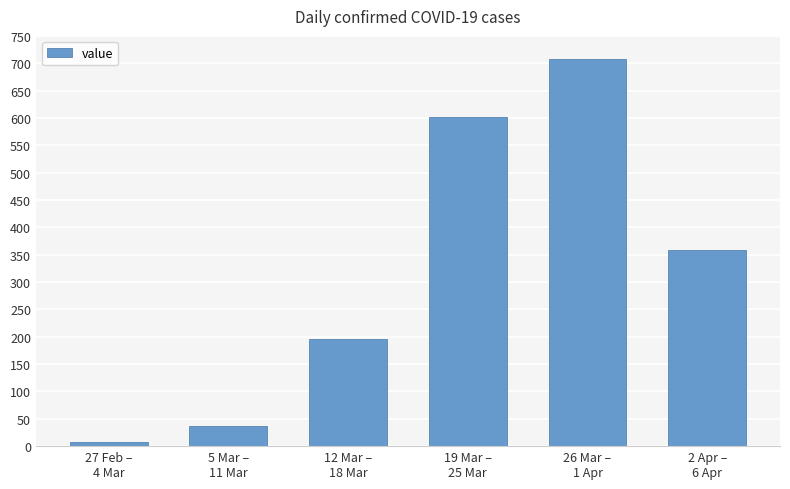

Does the chart contain any negative values?

No